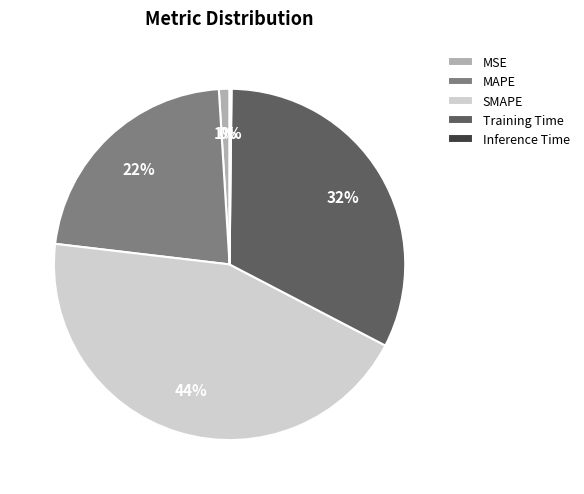

Between SMAPE and Training Time, which is larger?

SMAPE